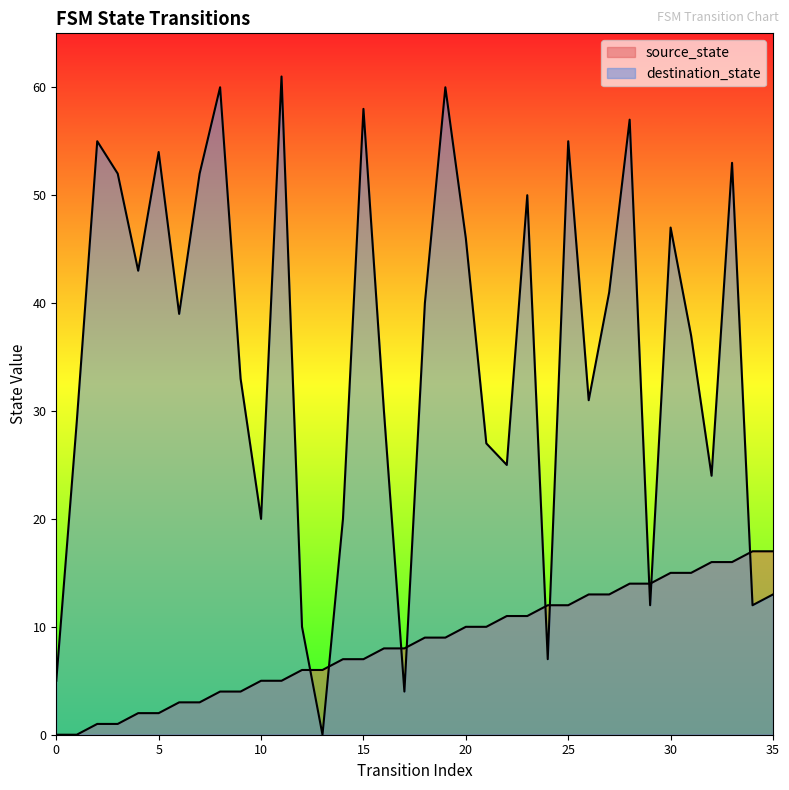

Reading left to right, transcribe all the data shown in this chart.

source_state: 0	0	1	1	2	2	3	3	4	4	5	5	6	6	7	7	8	8	9	9	10	10	11	11	12	12	13	13	14	14	15	15	16	16	17	17
destination_state: 5	29	55	52	43	54	39	52	60	33	20	61	10	0	20	58	30	4	40	60	46	27	25	50	7	55	31	41	57	12	47	37	24	53	12	13